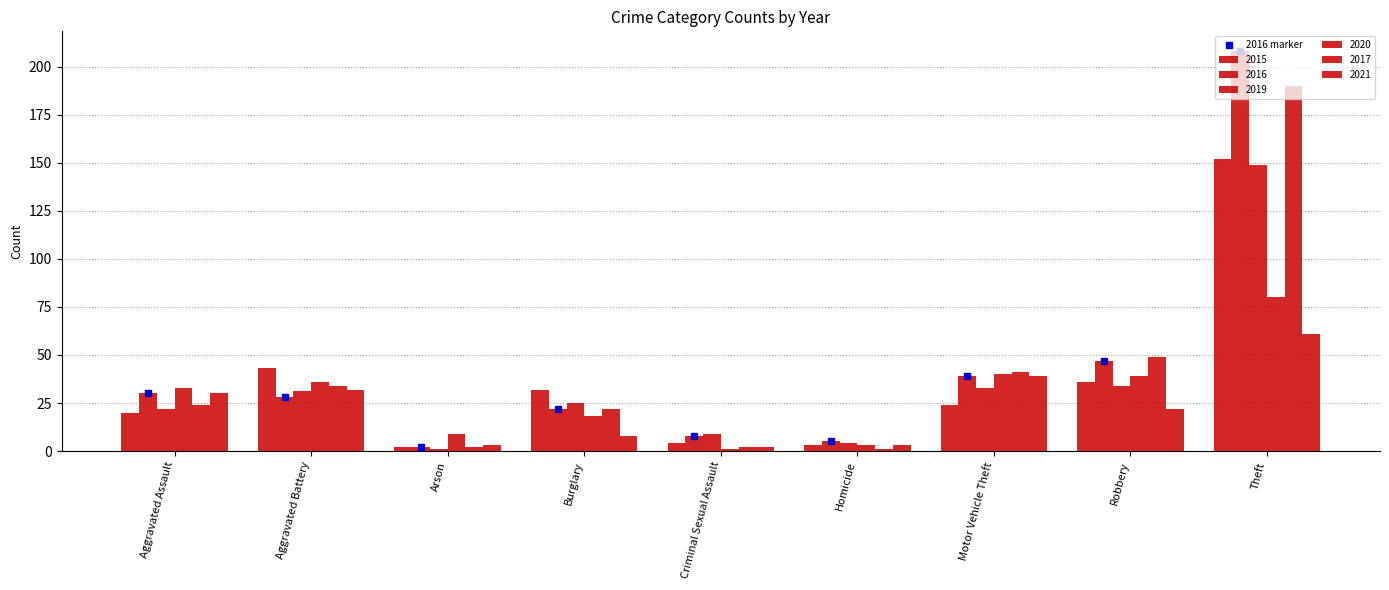

Which series has the largest total across all categories?

2016